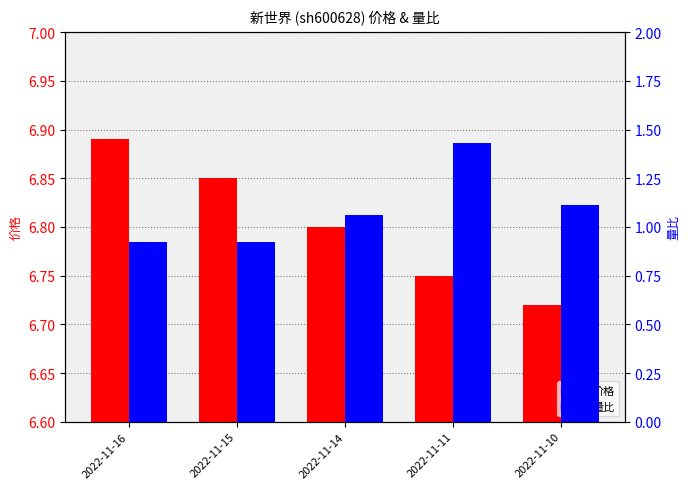

What is the difference between the maximum and minimum values in the 量比 series?

0.5